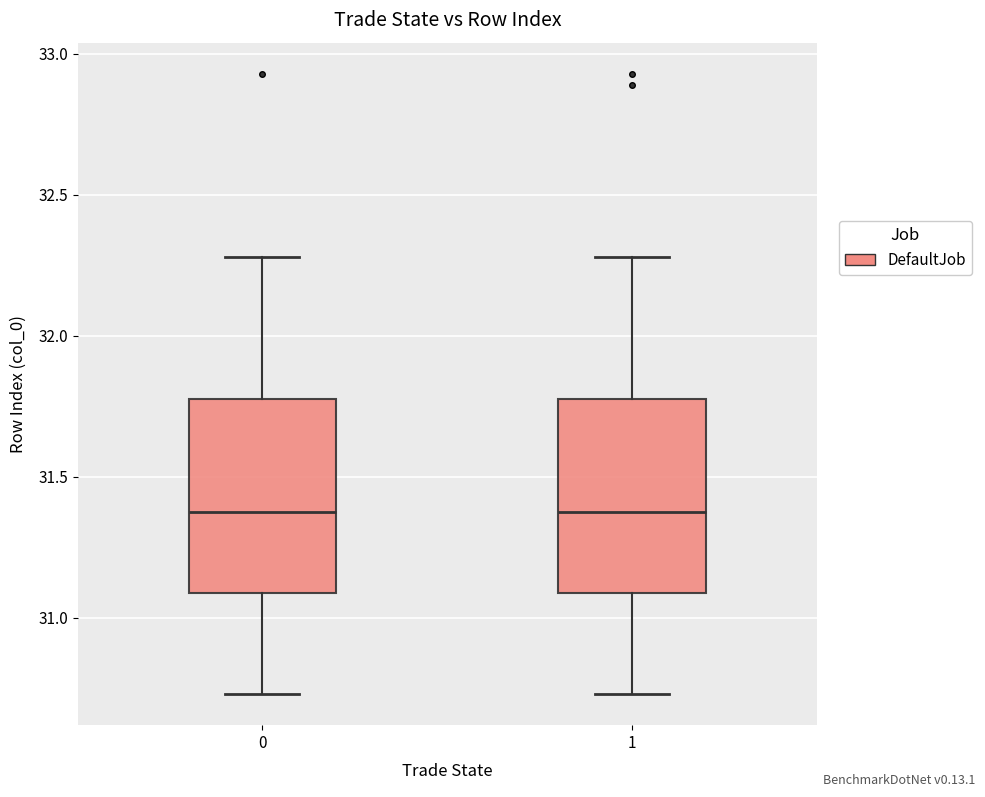

Reading left to right, transcribe this box plot: for each box, give where its median line is, the range the box spans, and where its two whiskers end, as read against the y-axis. The values are not printed on the chart, so give them approximately, as read against the axis.

0: median 31.40, box 31.10 to 31.80, whiskers 30.75 to 32.30
1: median 31.40, box 31.10 to 31.80, whiskers 30.75 to 32.30